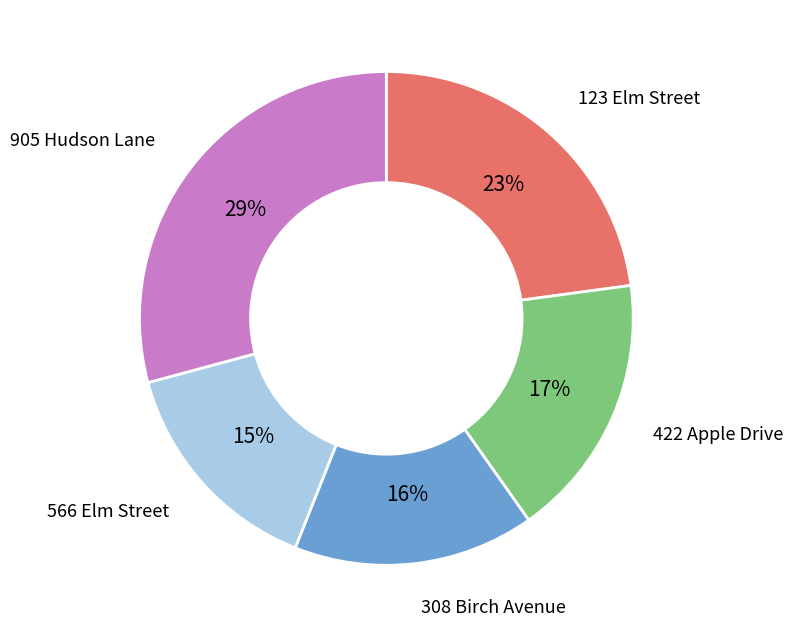

To the nearest percent, what is the combined percentage of 566 Elm Street and 308 Birch Avenue?

31%